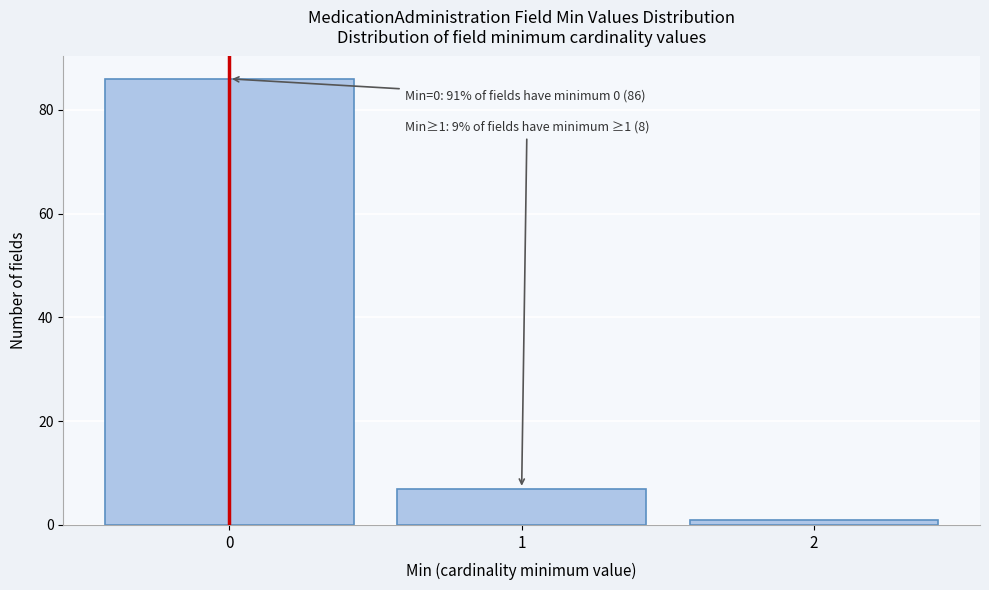

Reading left to right, what are all the values shown in this chart?

0=86	1=7	2=1